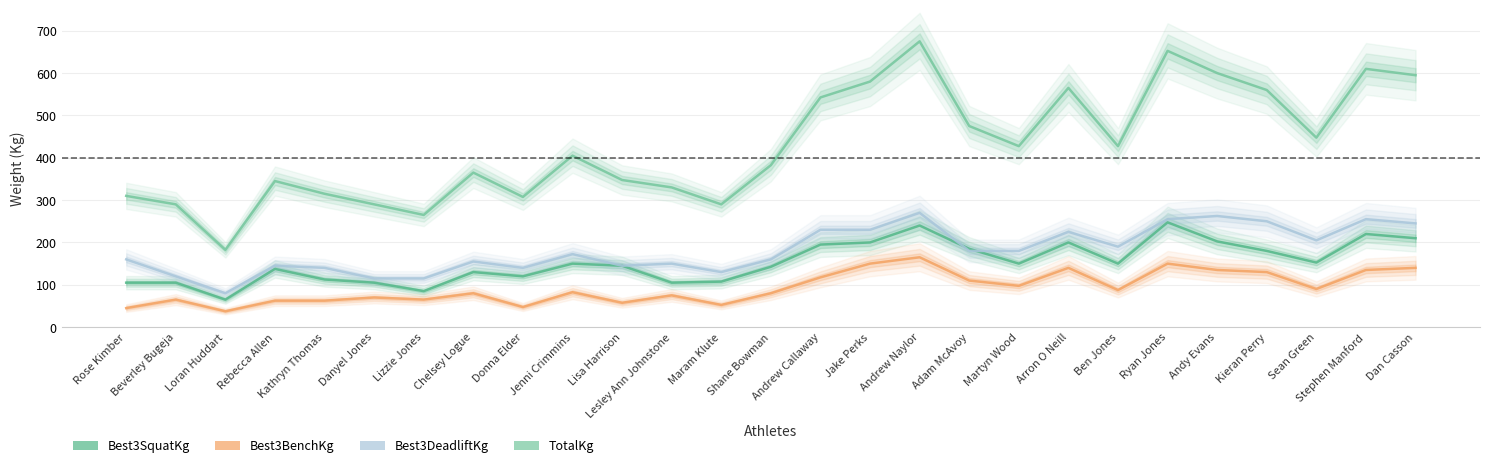

Where does the Best3SquatKg series first go above 150?

Andrew Callaway